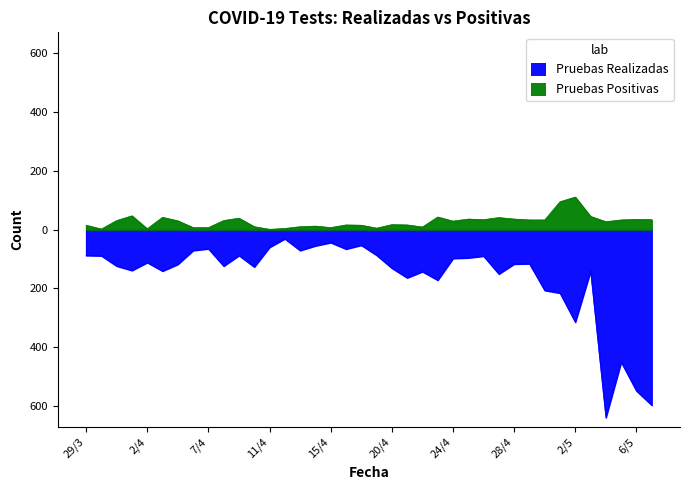

At which label does Pruebas Realizadas reach its peak?

12/4